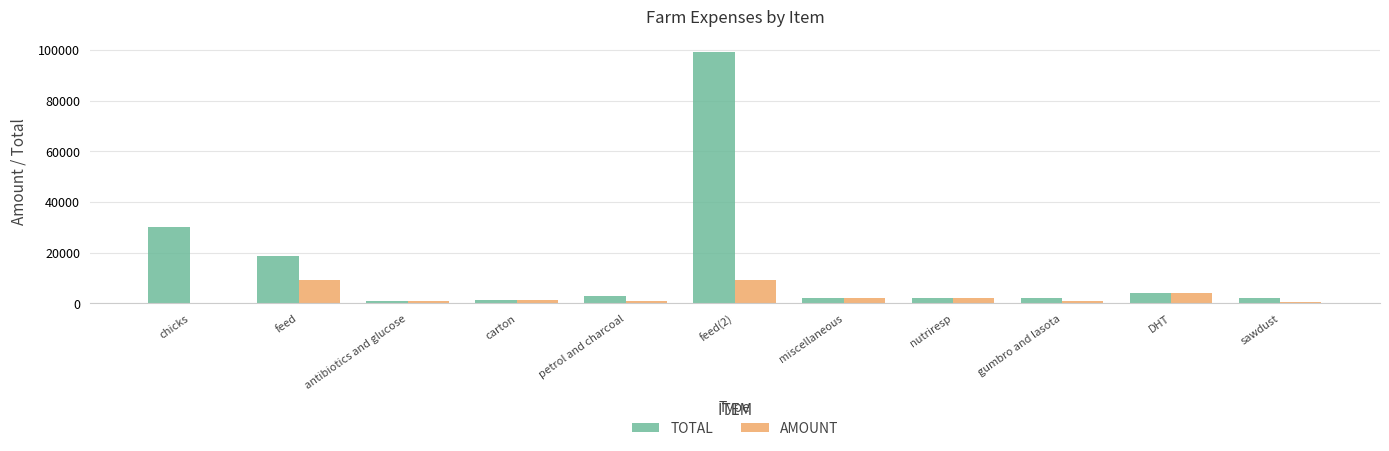

How many categories are shown in the chart?

11